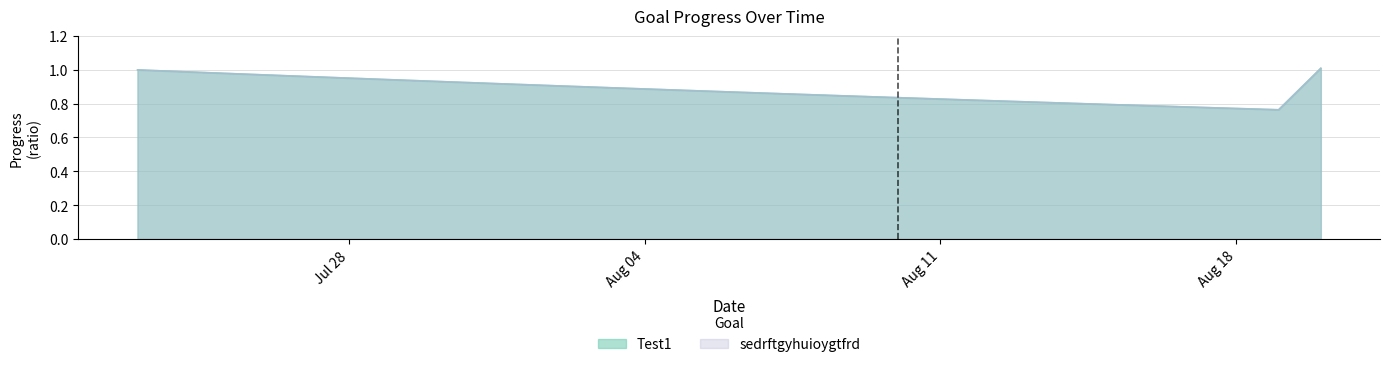

True or false: sedrftgyhuioygtfrd and Test1 intersect in this chart.

False